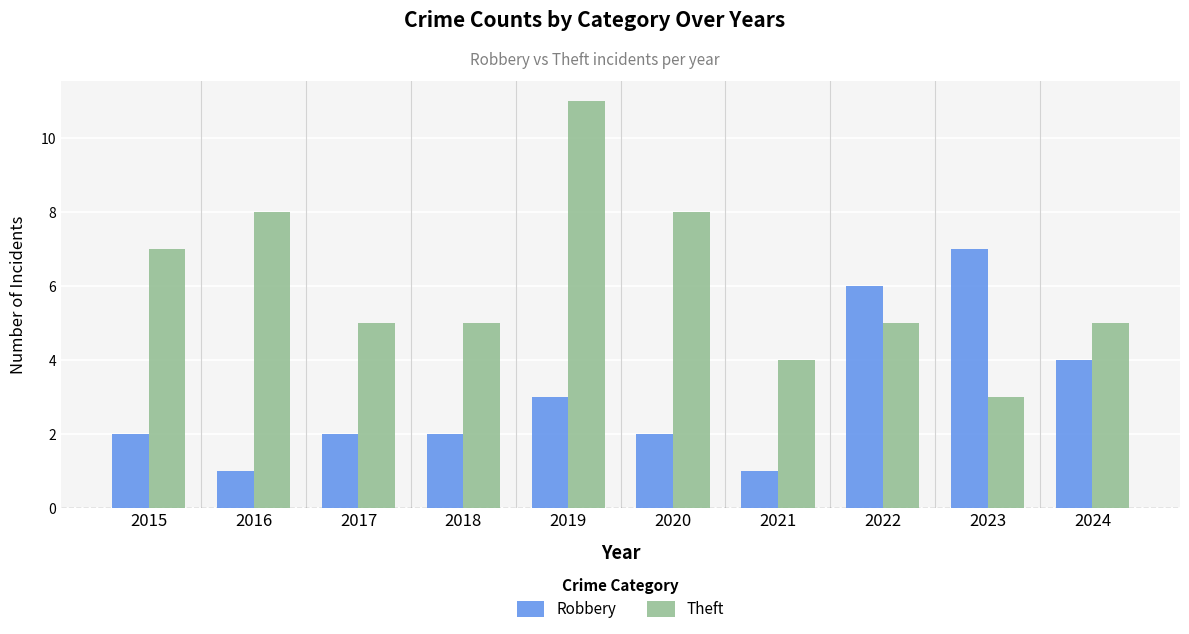

At 2019, list the series in order from smallest to largest.

Robbery, Theft